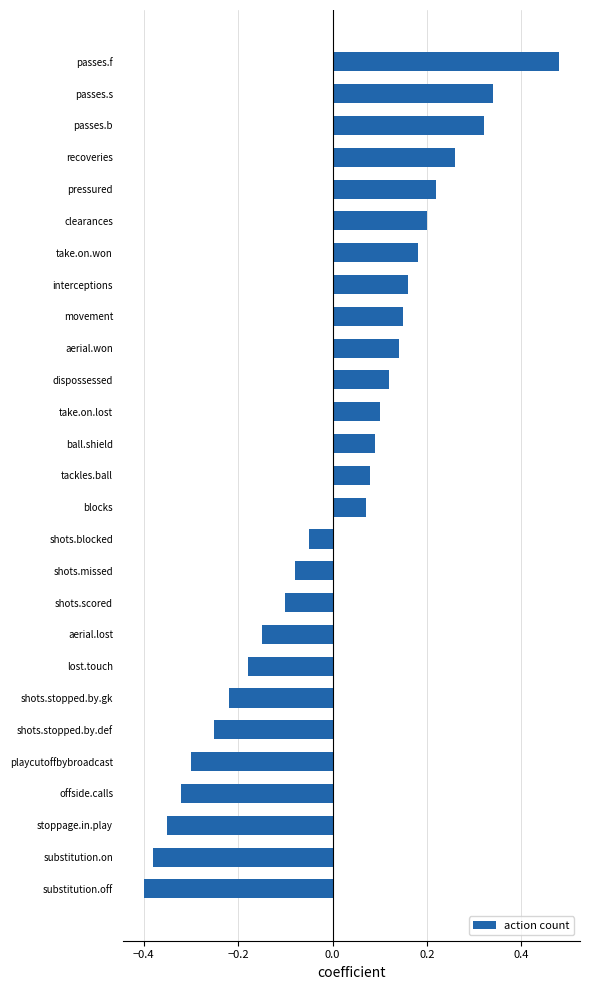

Which category has the lowest value across all series?

substitution.off